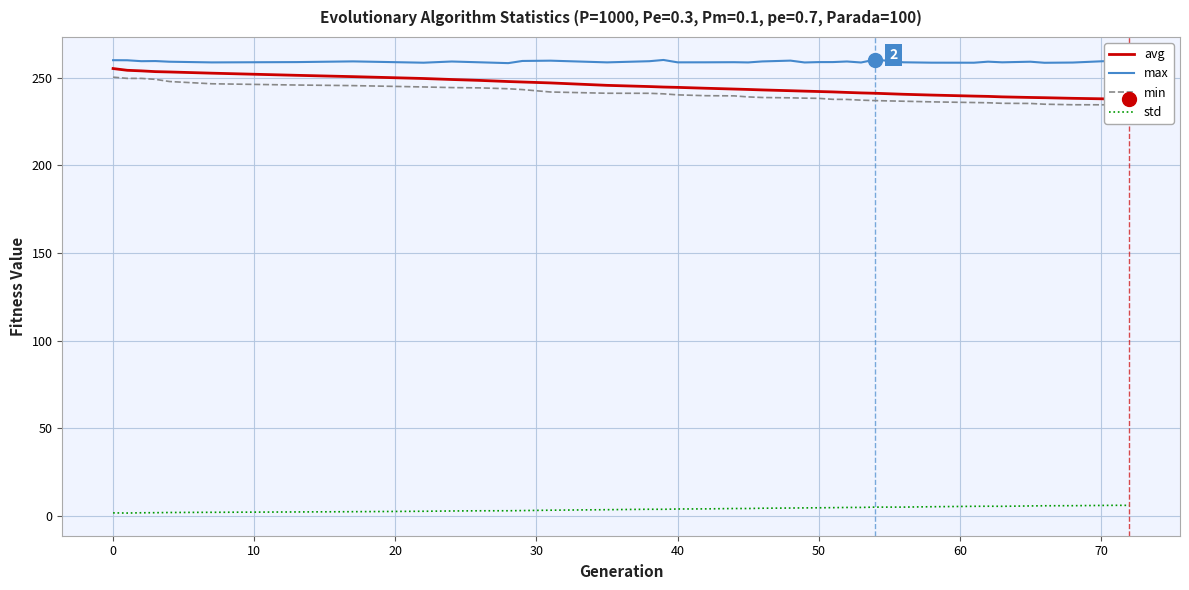

True or false: max has a value of 156.4 at 0.

False